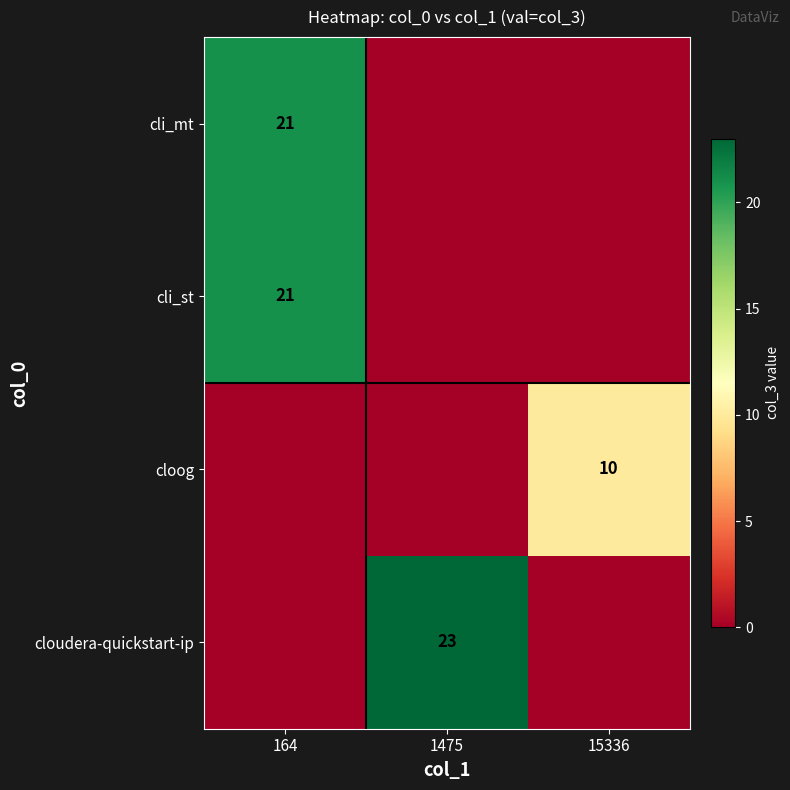

The value of cli_mt at 164 is 5. True or false?

False